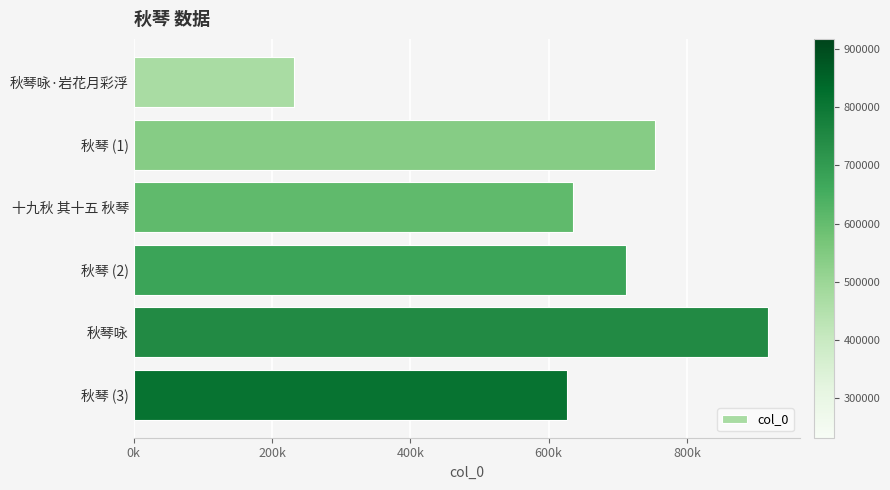

What is the difference between the maximum and minimum values?

685338